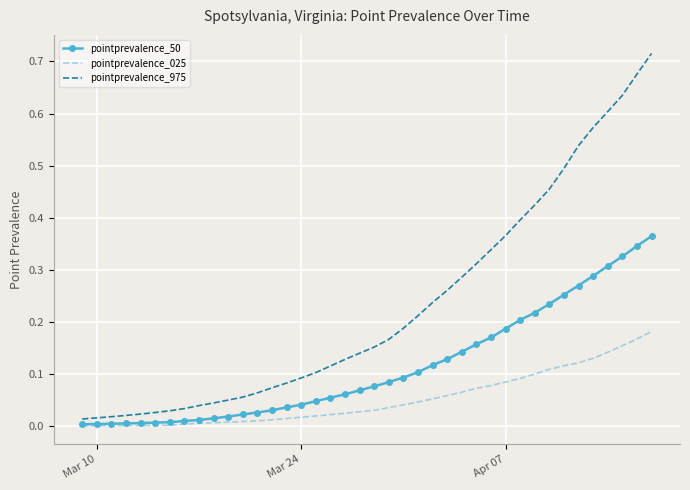

Which series has the largest range (max minus min)?

pointprevalence_975